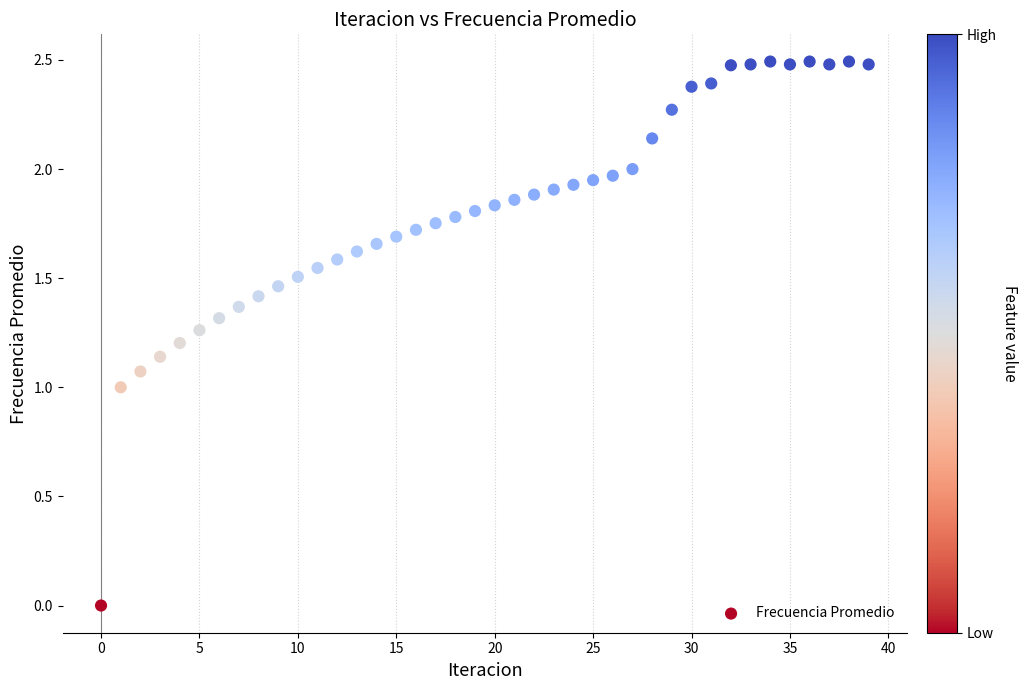

What is the range of Y values (max minus min)?

2.5